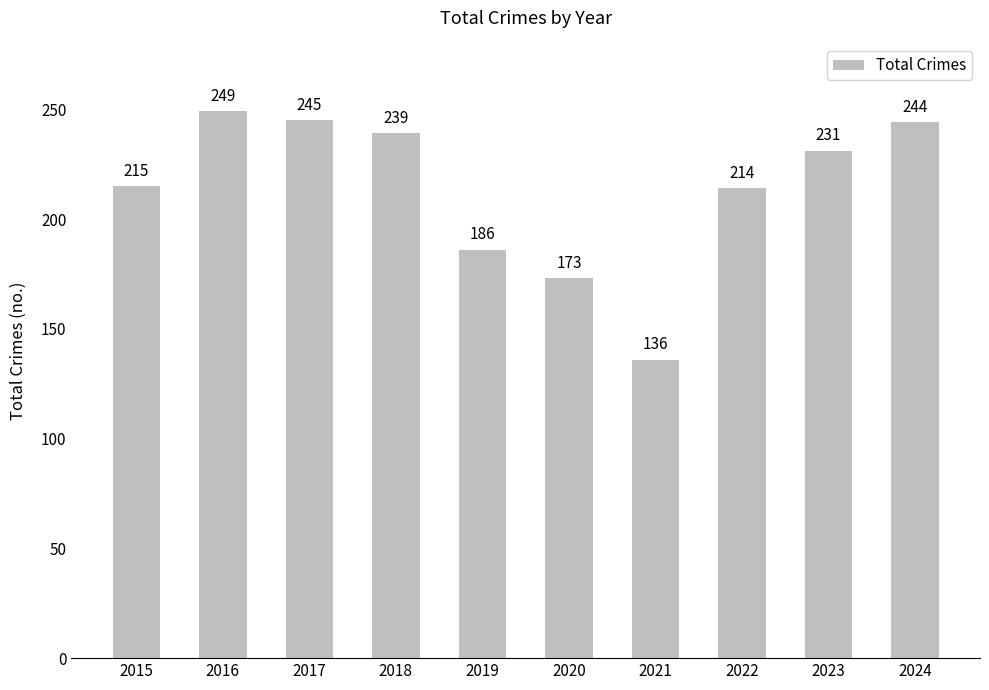

The value at 2022 is 214. True or false?

True